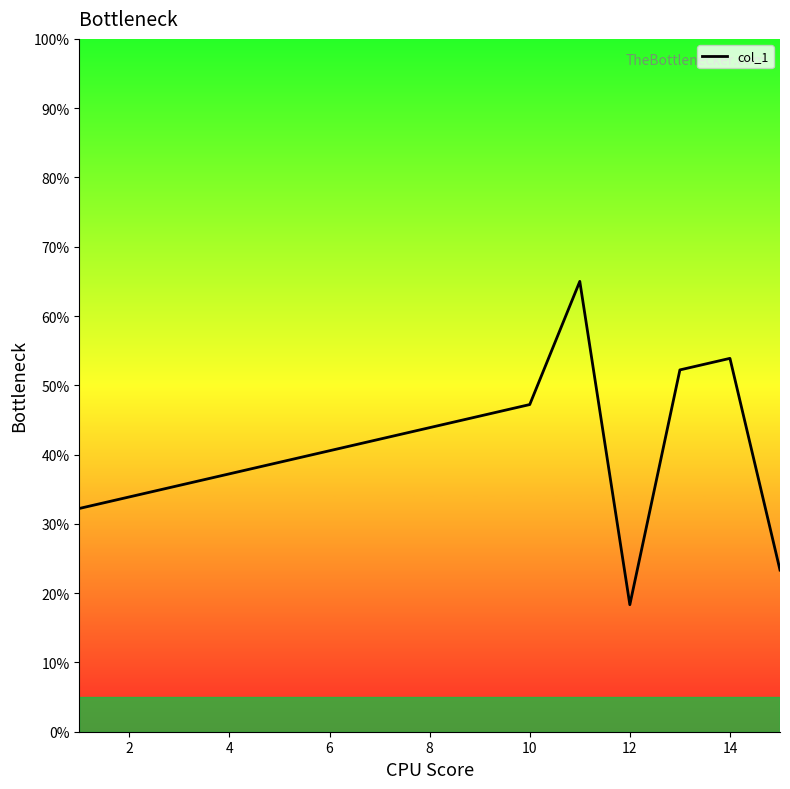

What is the smallest value displayed?

18.3